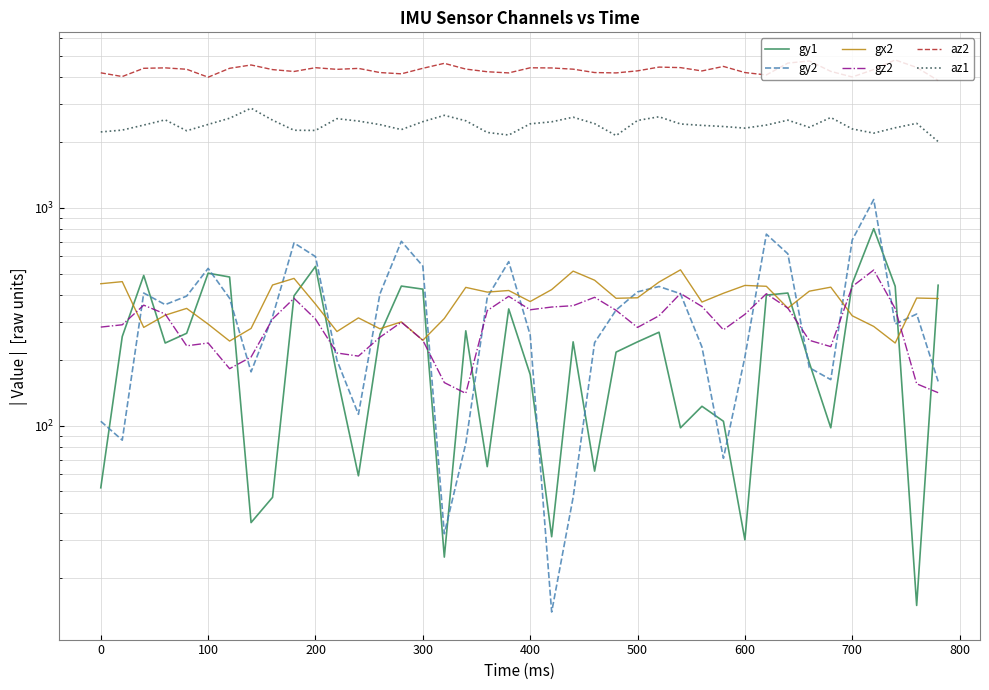

What is the total value across all series at 700?

8211